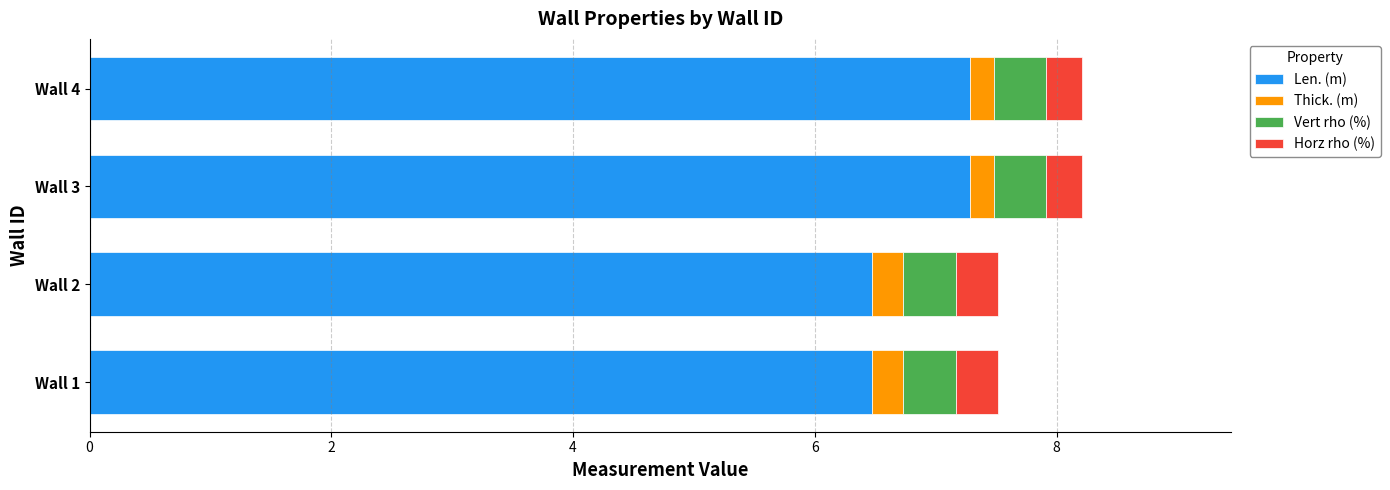

What are all the series names shown in the legend?

Len. (m), Thick. (m), Vert rho (%), Horz rho (%)